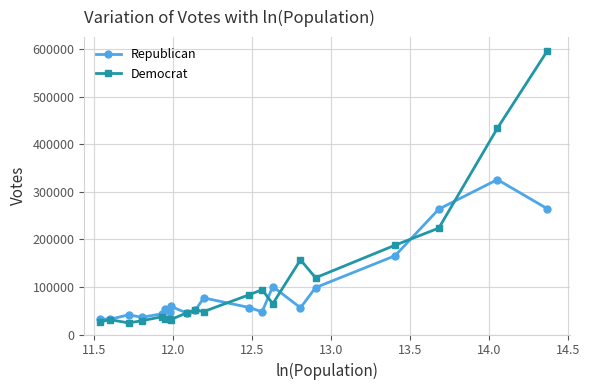

True or false: Democrat has more than 1 points higher than both neighbors.

True